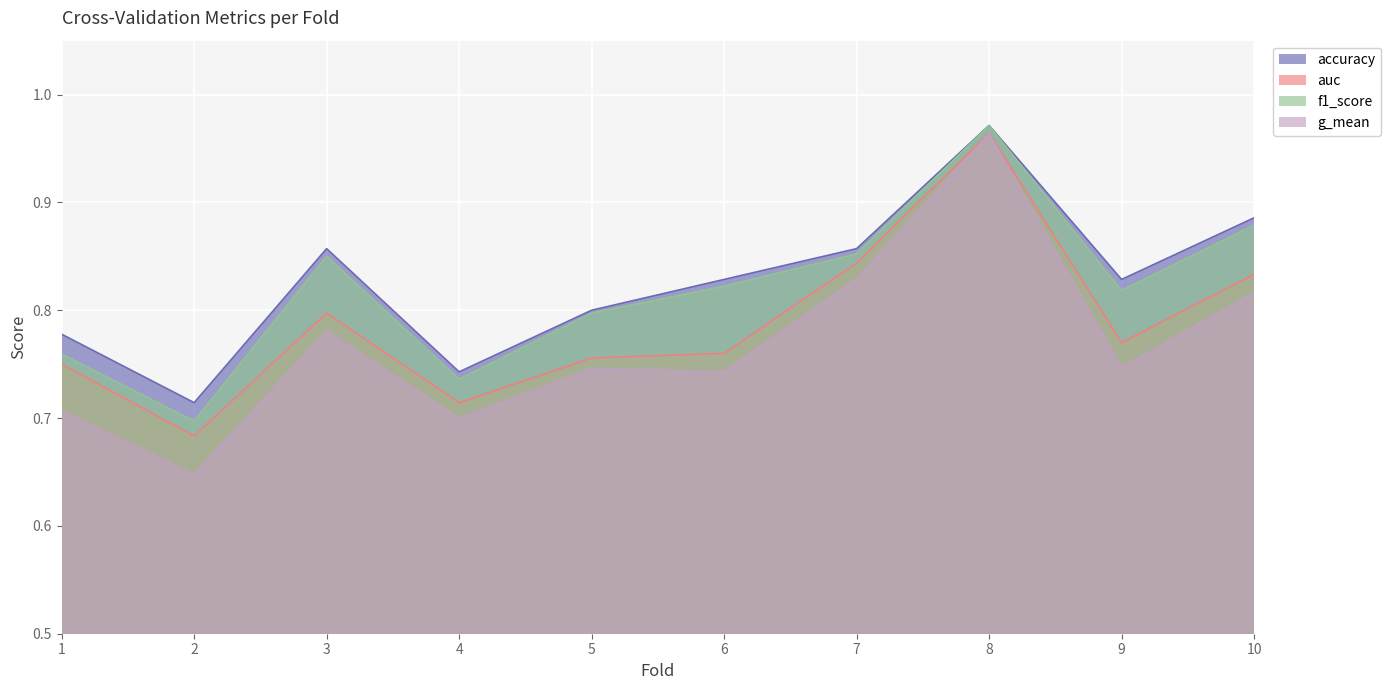

What is the greatest value displayed?

1.0